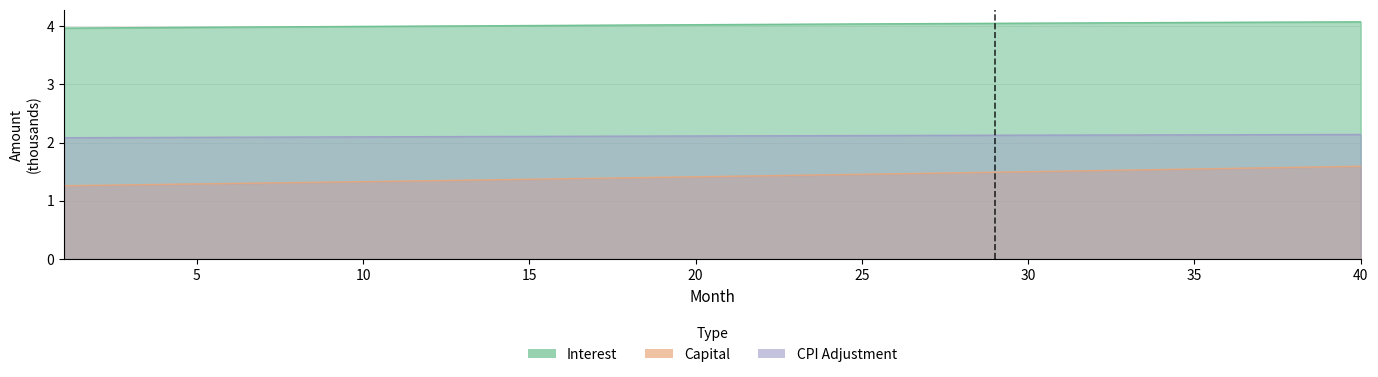

What is the sum of all cpi values?

84.6